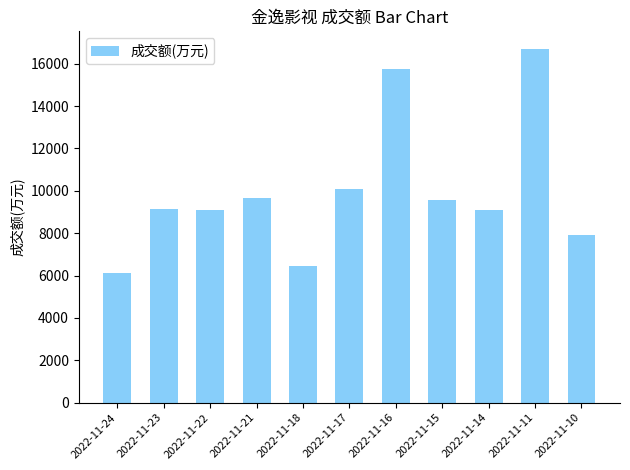

Which has a higher value, 2022-11-14 or 2022-11-11?

2022-11-11